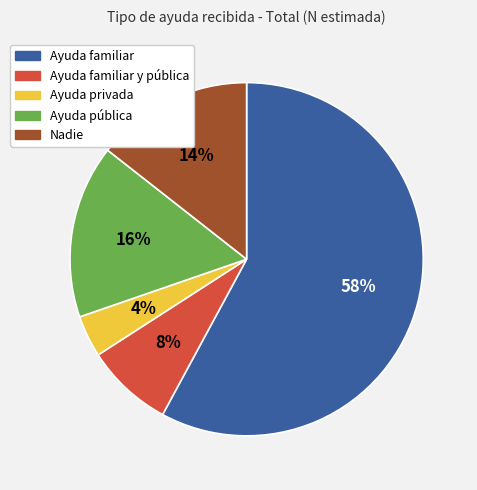

To the nearest percent, what is the average slice percentage?

20%